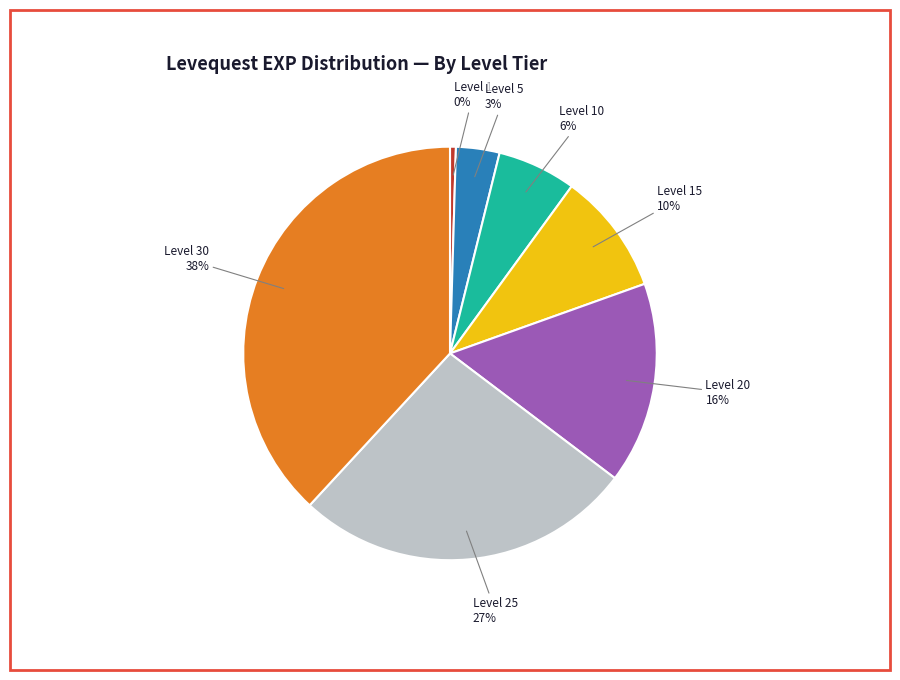

To the nearest percent, what is the difference between the largest and smallest slice percentages?

38%